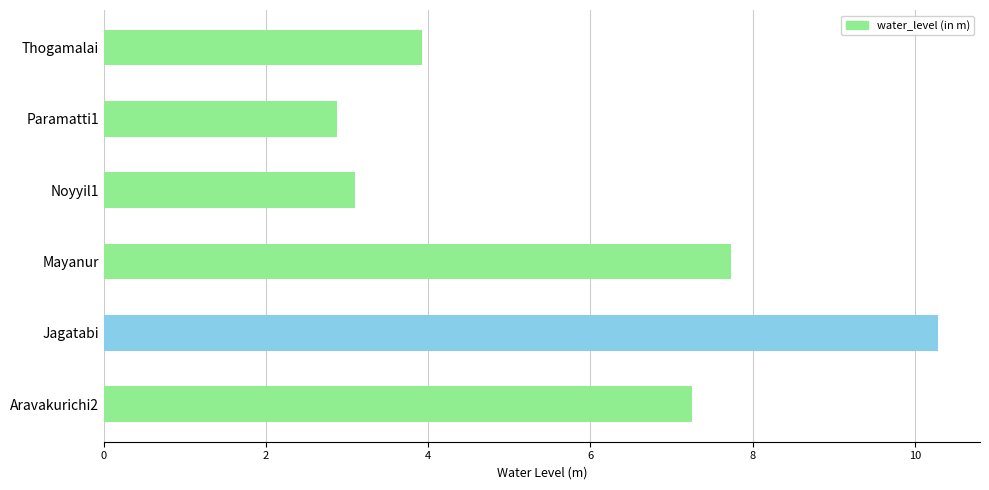

What is the greatest value displayed?

10.3